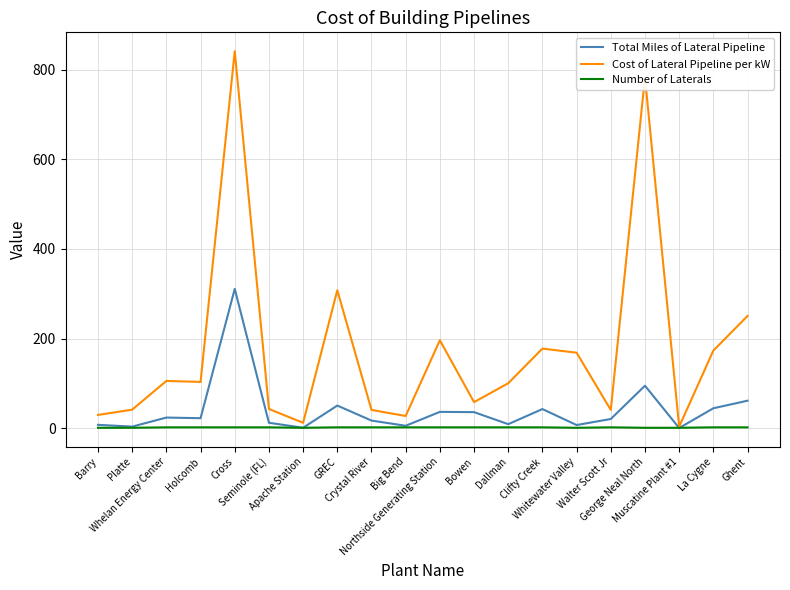

List the series in order of their overall mean, highest first.

Cost of Lateral Pipeline per kW, Total Miles of Lateral Pipeline, Number of Laterals